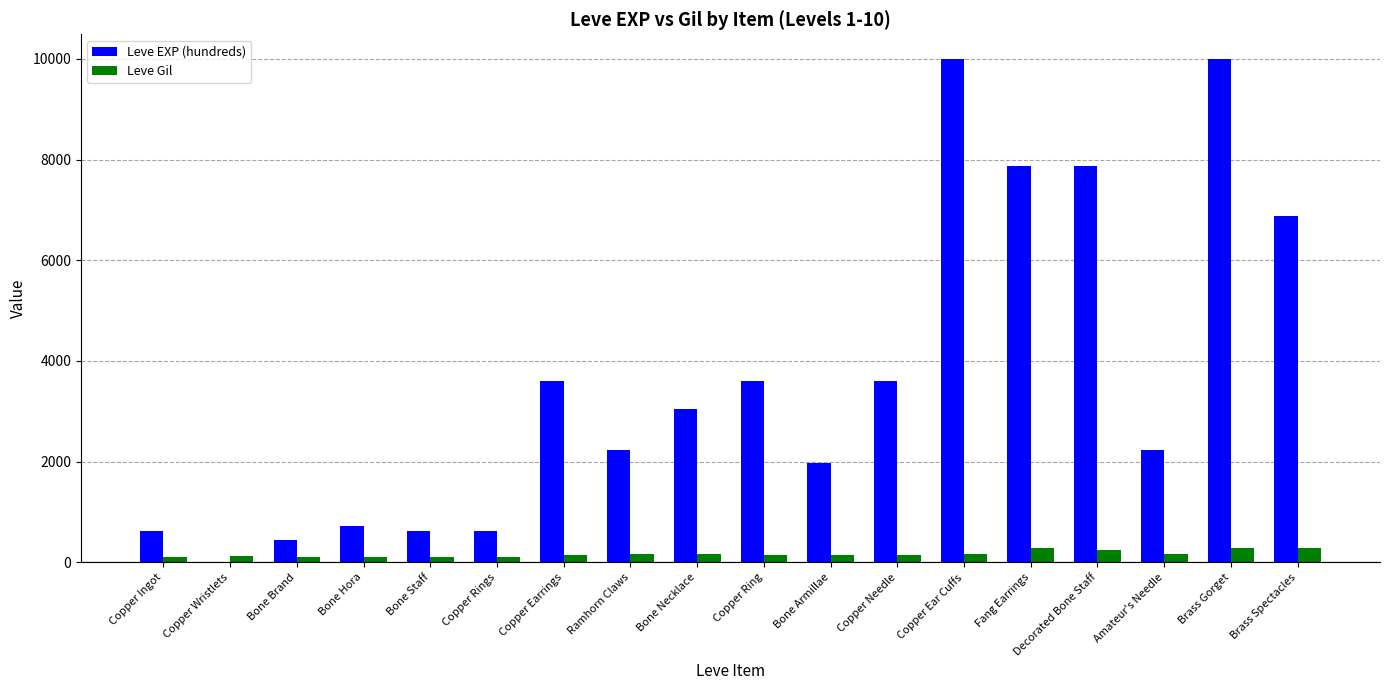

Which series changed the most between Copper Ingot and Ramhorn Claws?

Leve EXP (hundreds)